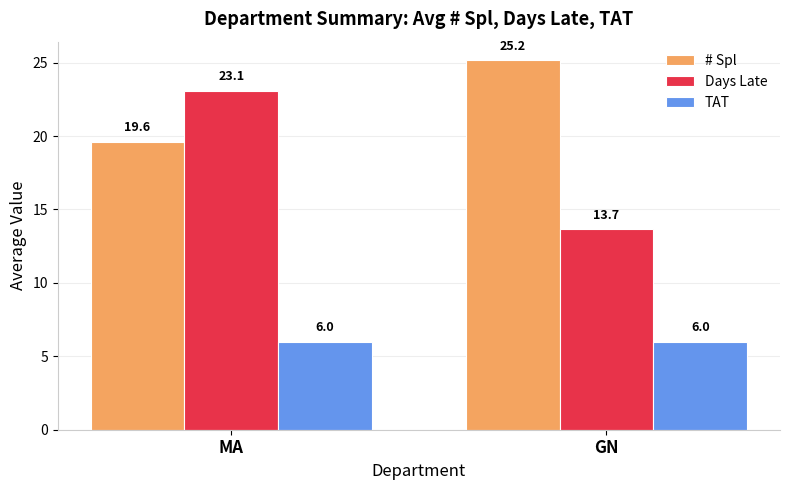

List the series in order of their overall mean, lowest first.

TAT, Days Late, # Spl